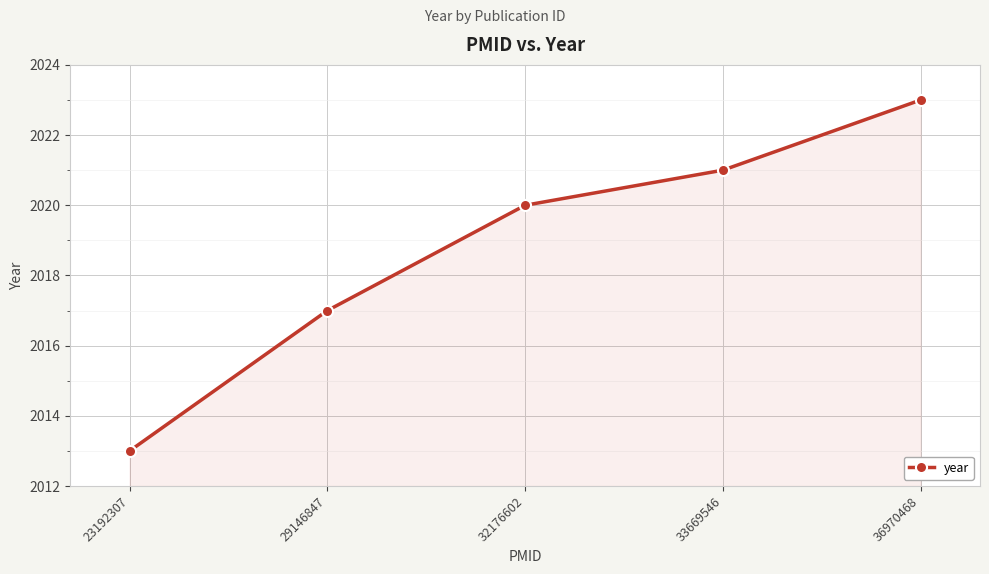

What is the value of the 5th point from the left?

2023